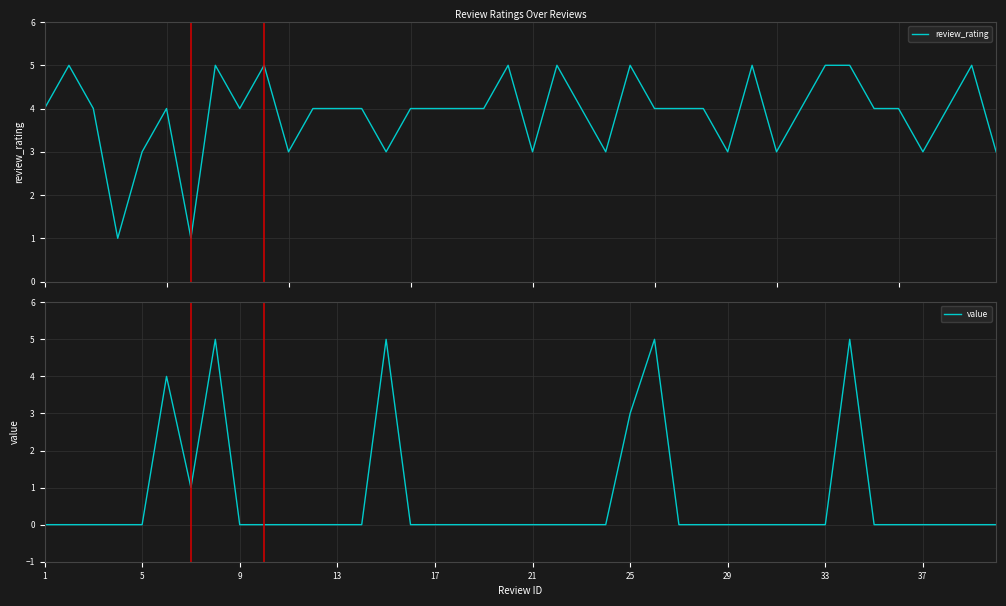

What are all the series names shown in the legend?

review_rating, value